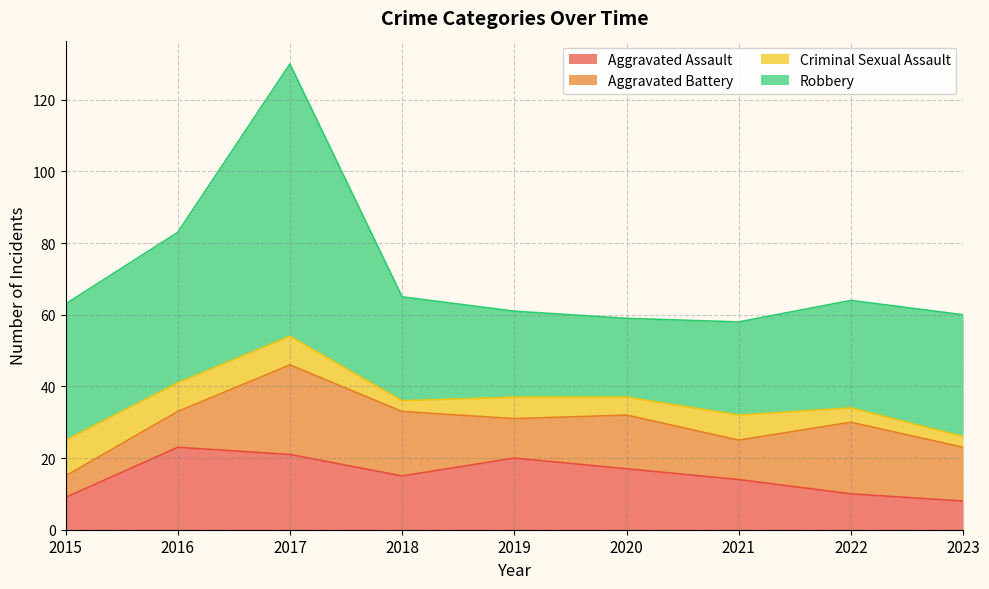

At how many categories does at least one series exceed 58?

1